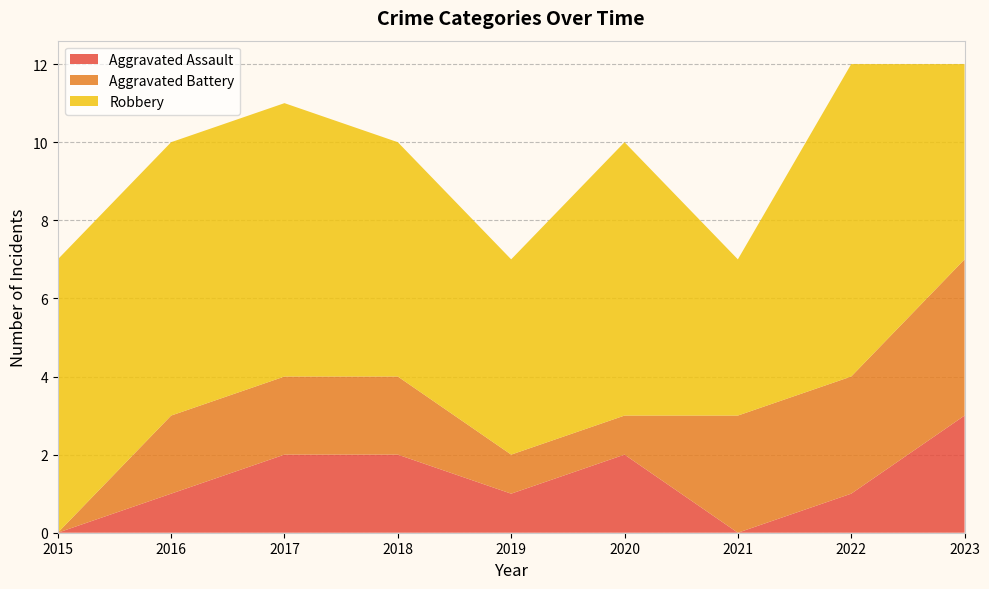

Reading left to right, extract all data points from this chart.

Aggravated Assault: 0	1	2	2	1	2	0	1	3
Aggravated Battery: 0	2	2	2	1	1	3	3	4
Robbery: 7	7	7	6	5	7	4	8	5